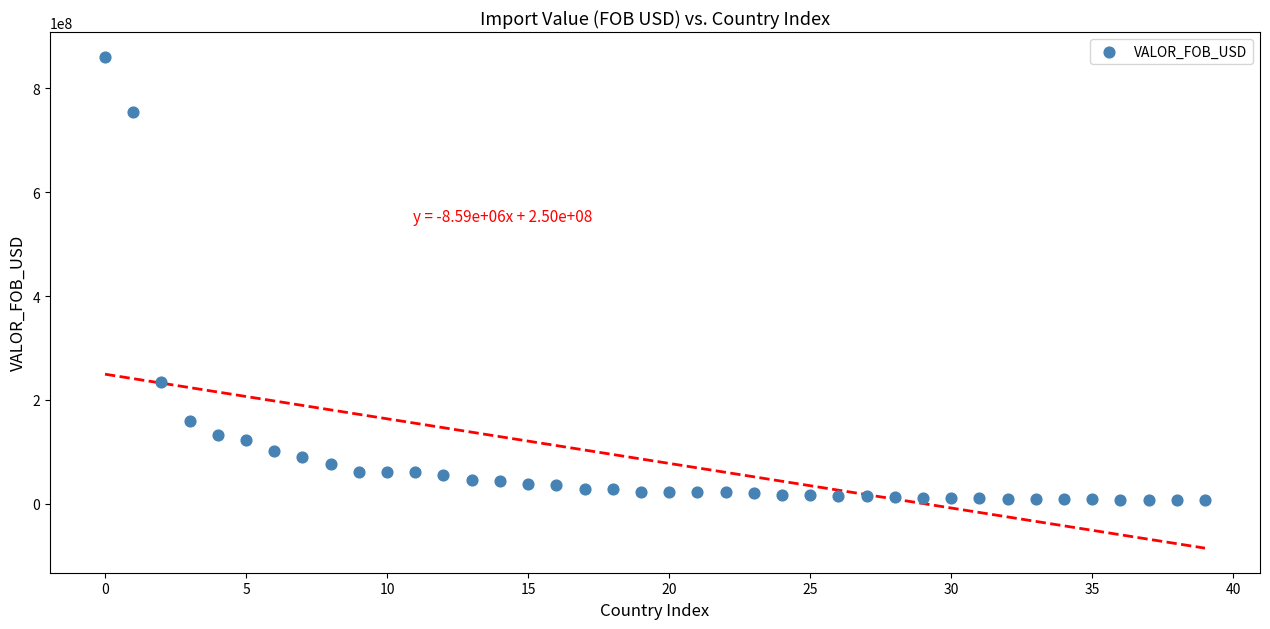

What is the range of Y values (max minus min)?

854091779.5